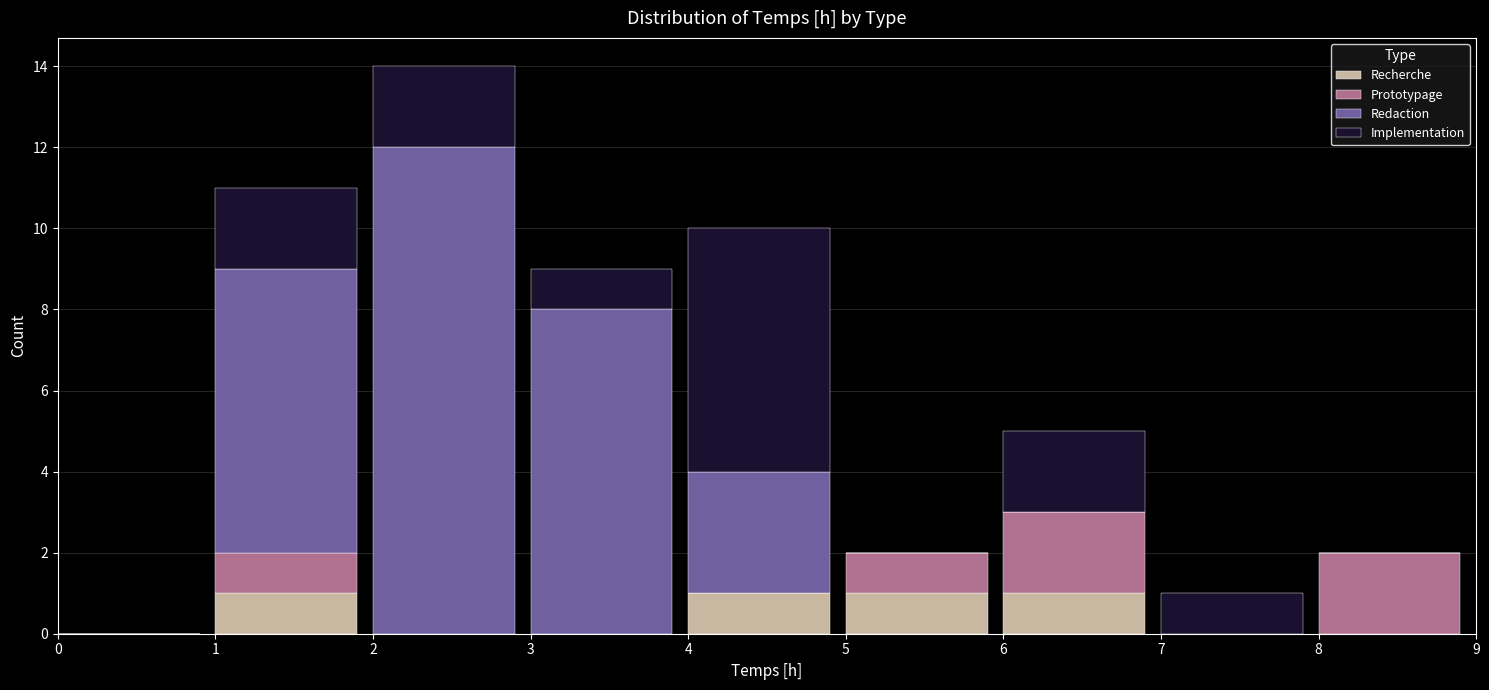

True or false: Recherche has a value of 0 at 3.

True